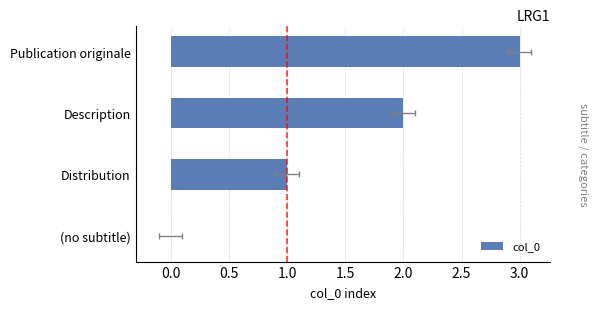

The chart shows a value of 3 at Publication originale. True or false?

True